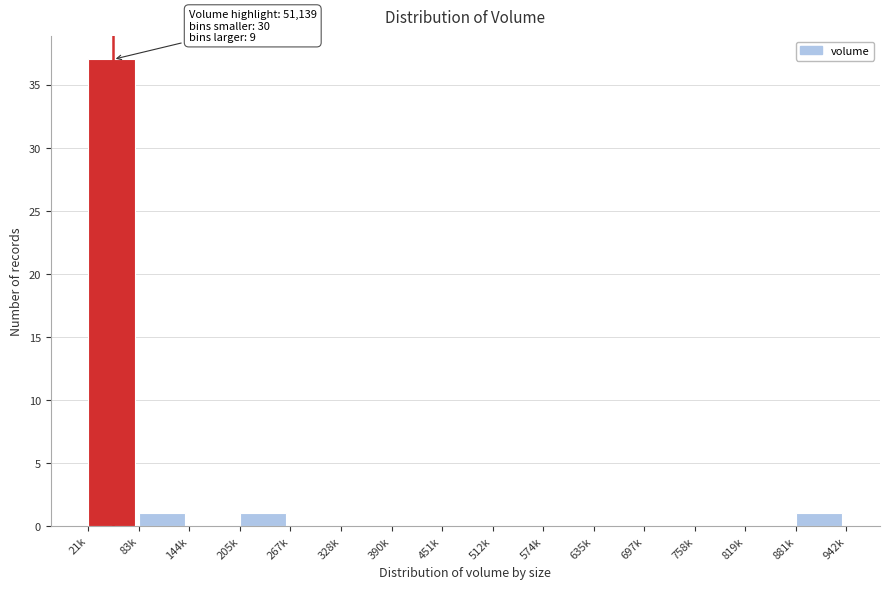

Reading right to left, what are all the values shown in this chart?

881k=1	819k=0	758k=0	697k=0	635k=0	574k=0	512k=0	451k=0	390k=0	328k=0	267k=0	205k=1	144k=0	83k=1	21k=37